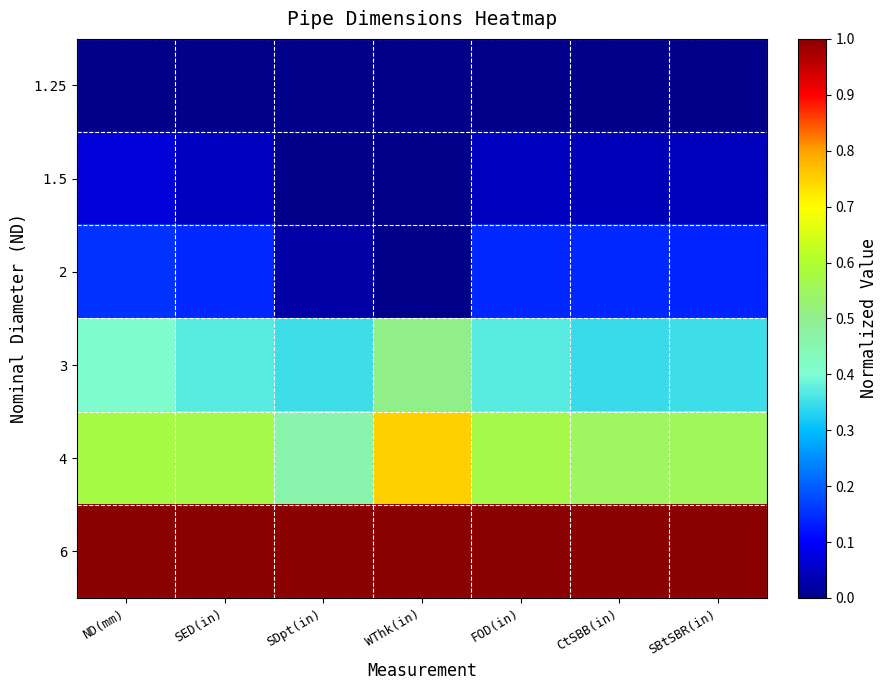

List the series in order of their peak value, lowest first.

1.25, 1.5, 2, 3, 4, 6